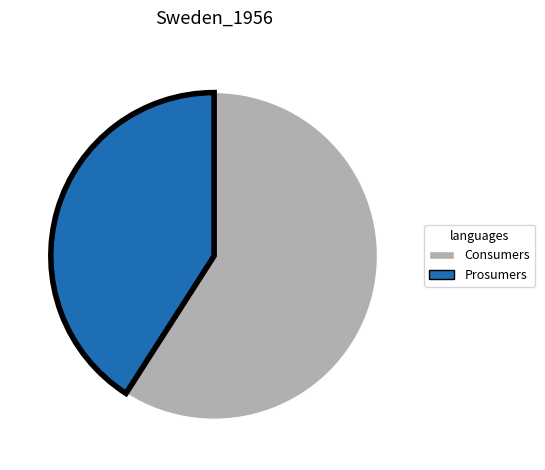

Rank the categories by value from highest to lowest.

Consumers, Prosumers